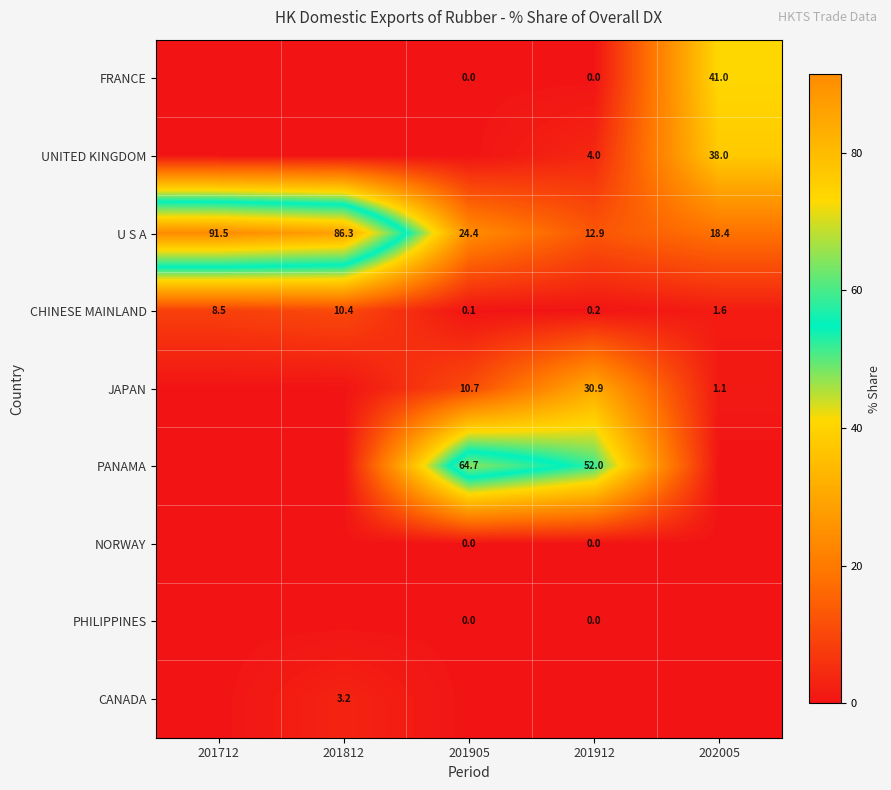

Which label corresponds to the smallest value in the chart?

201712